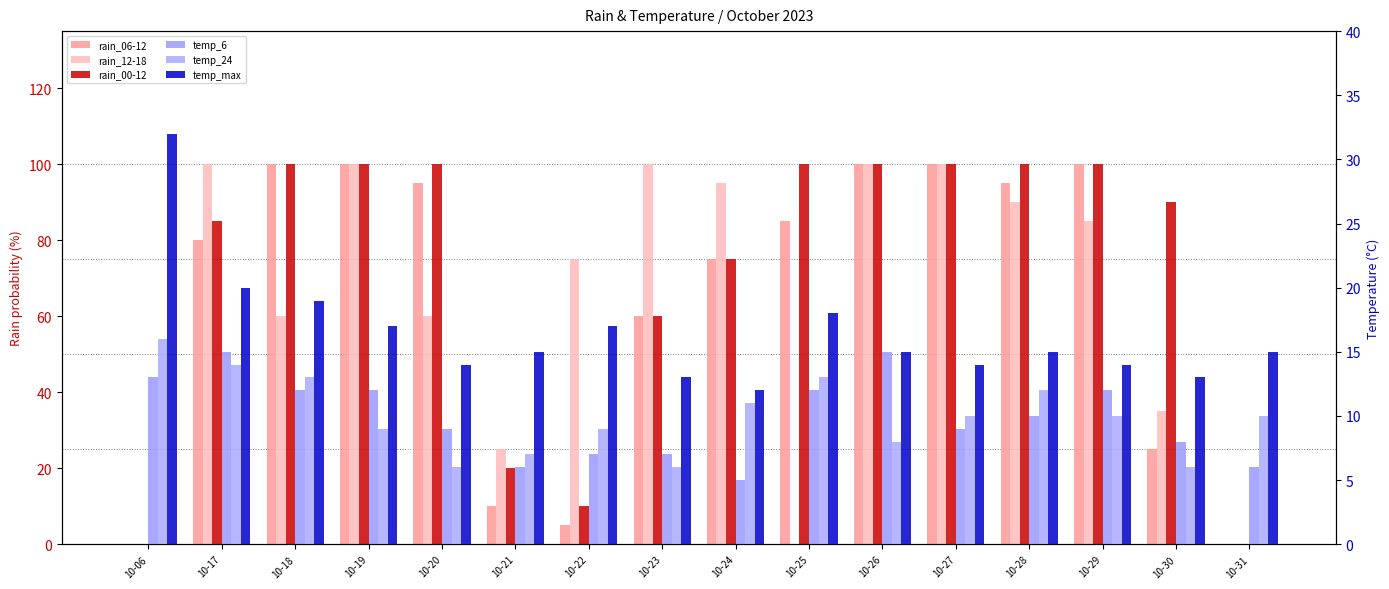

True or false: rain_12-18 has a value of 30 at 10-28.

False